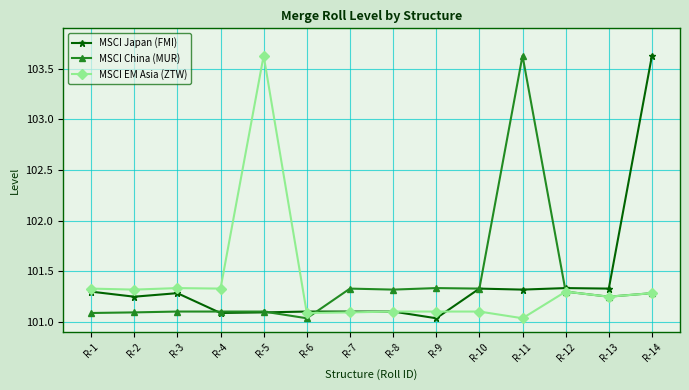

Does the chart display data point markers on the line(s)?

Yes